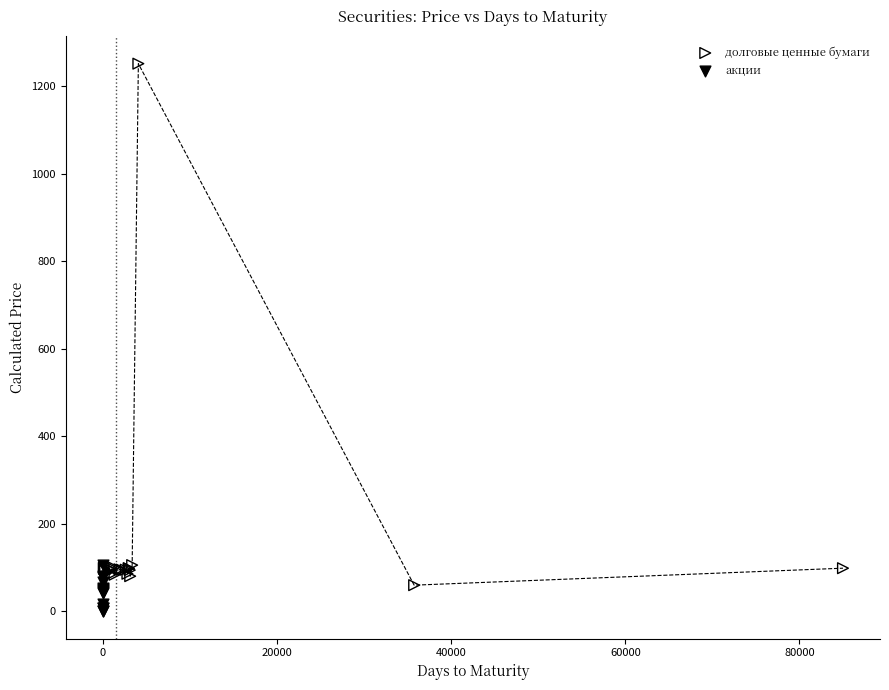

Which series has the widest spread of Y values?

долговые ценные бумаги